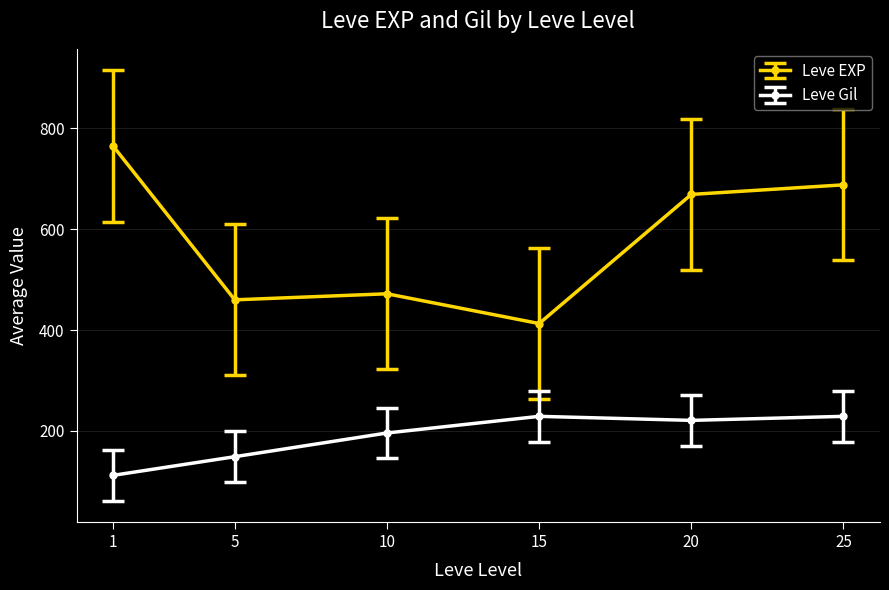

What is the sum of all Leve Gil values?

1136